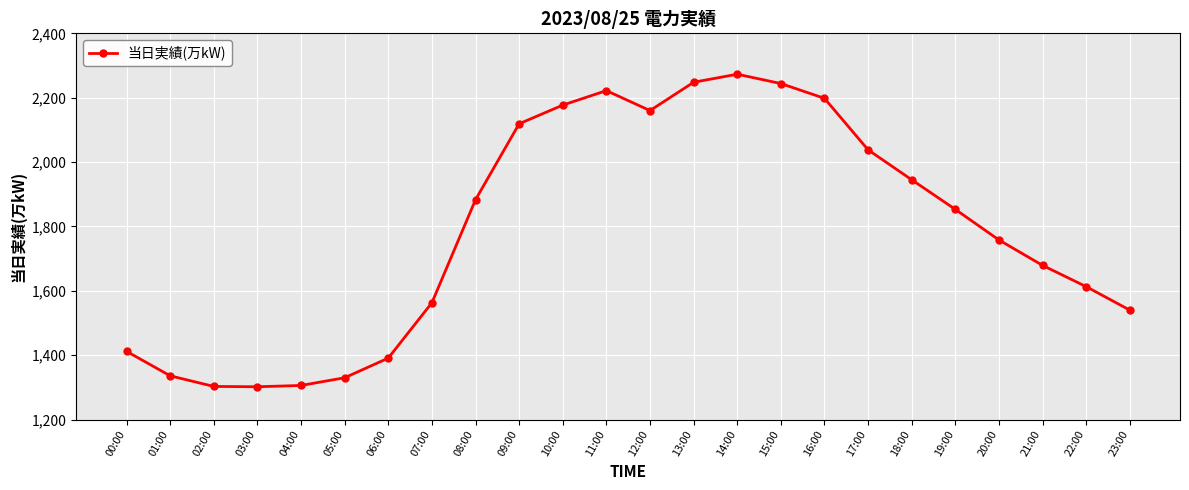

What is the label of the 15th point from the right?

09:00